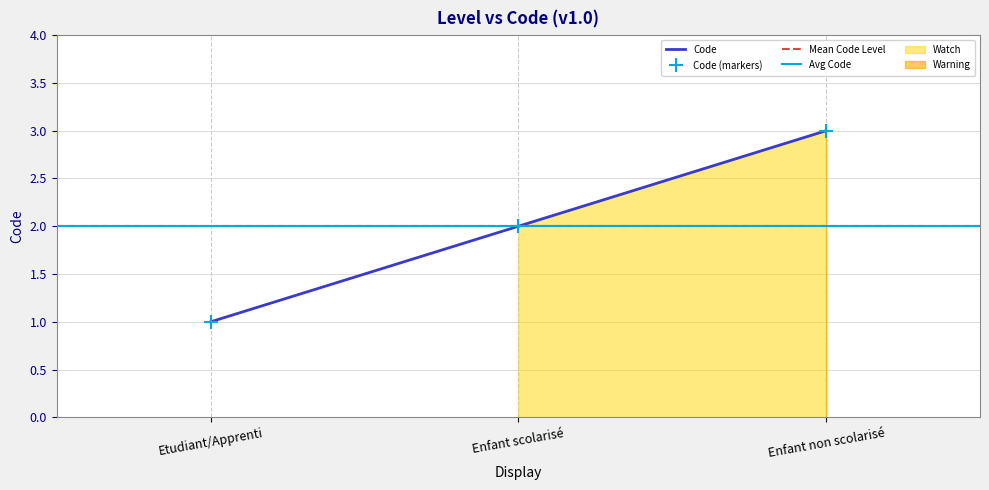

Count the number of data series in this chart.

1